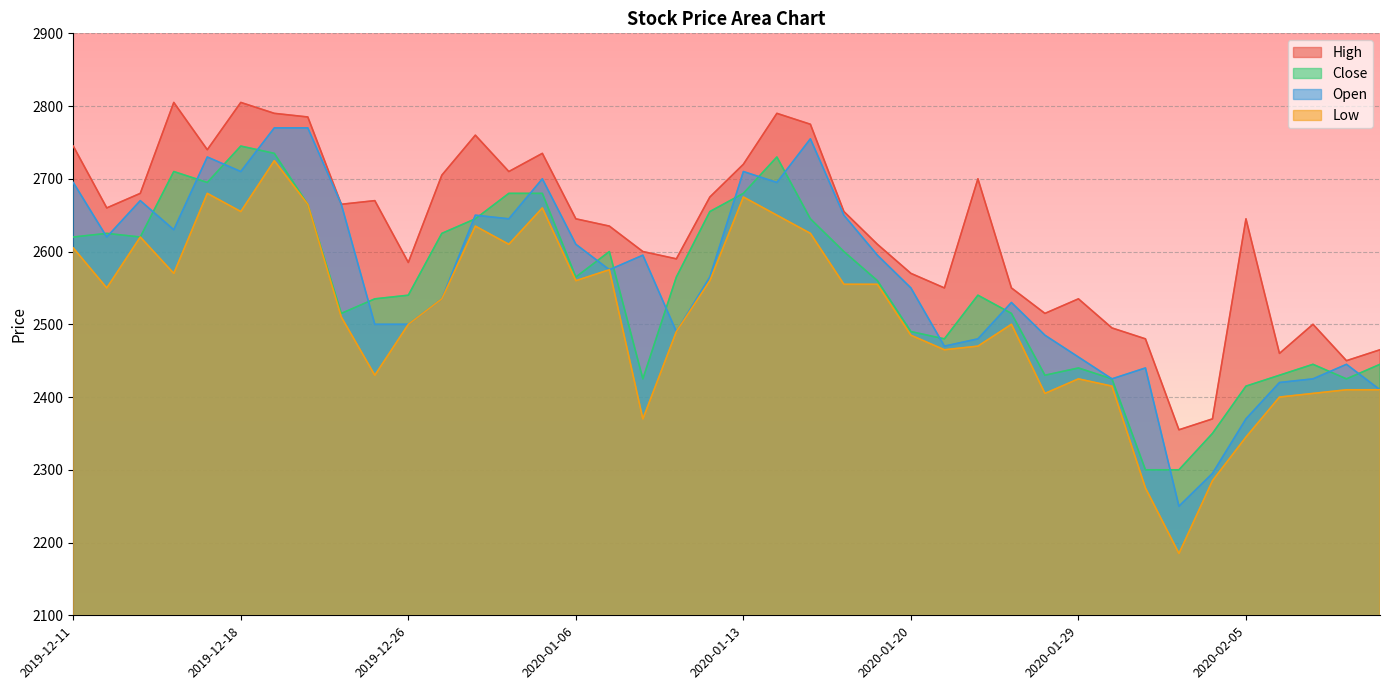

At which category is the sum across all series the highest?

2019-12-19